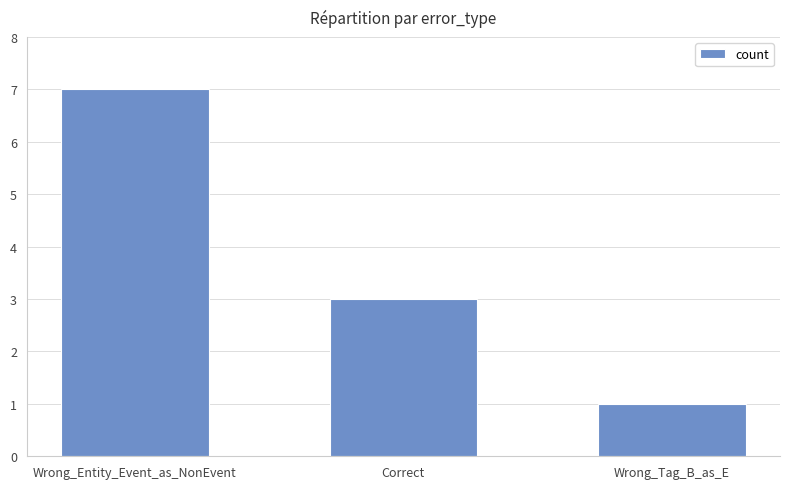

What is the sum of the values at Wrong_Entity_Event_as_NonEvent and Wrong_Tag_B_as_E?

8